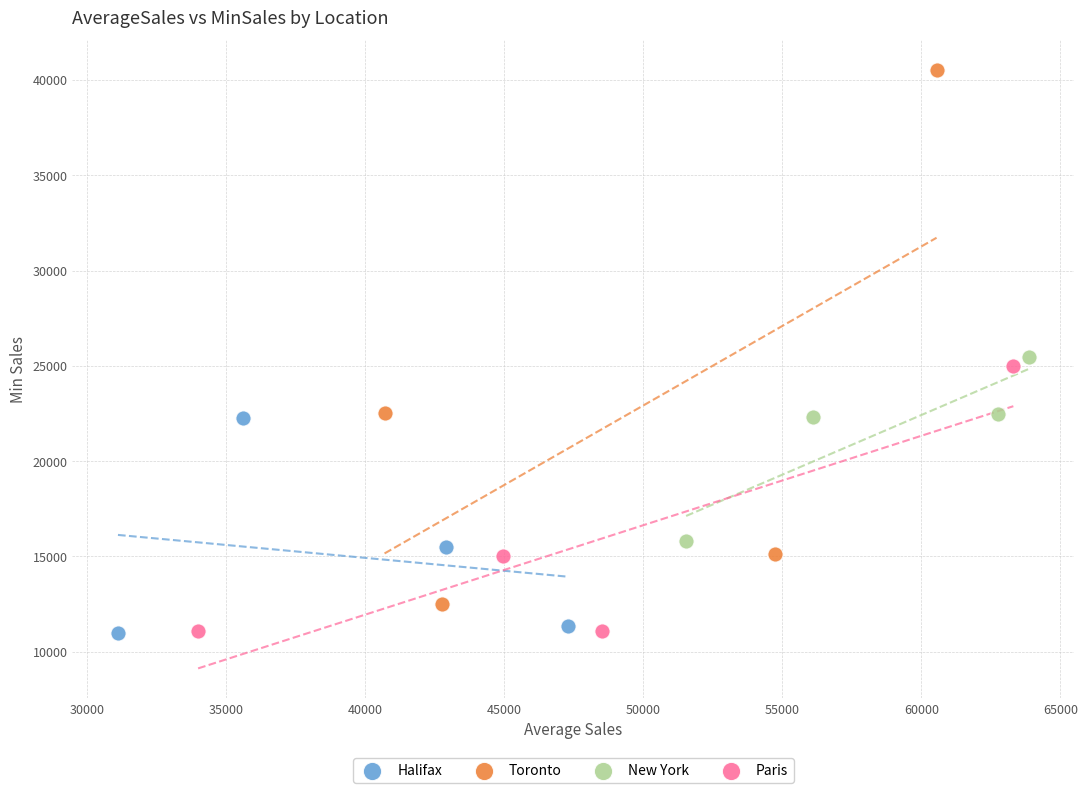

Which series reaches the maximum Y coordinate?

Toronto